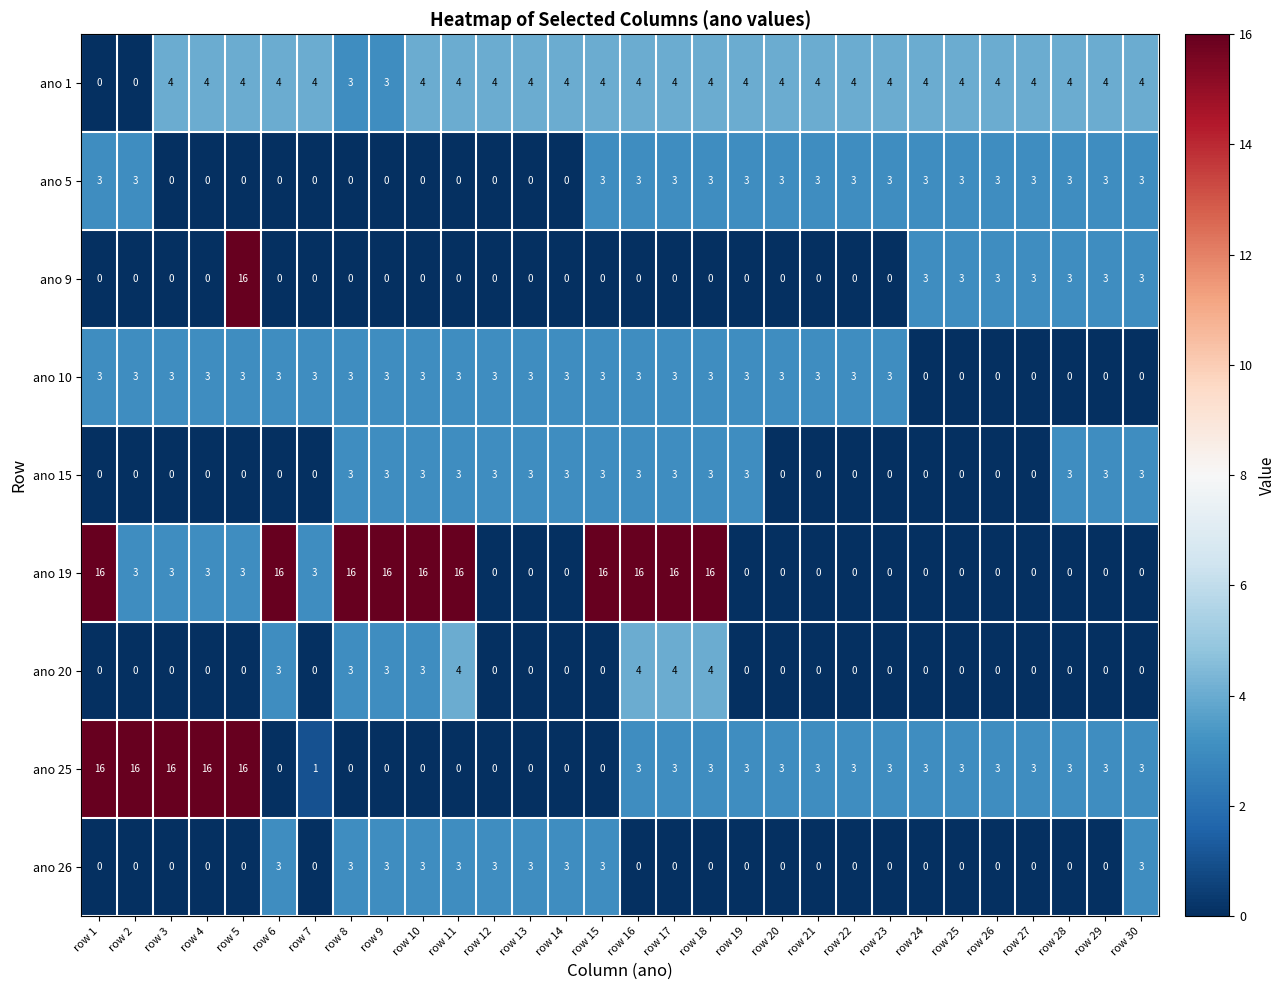

How many ano 5 values are between 0 and 3?

30